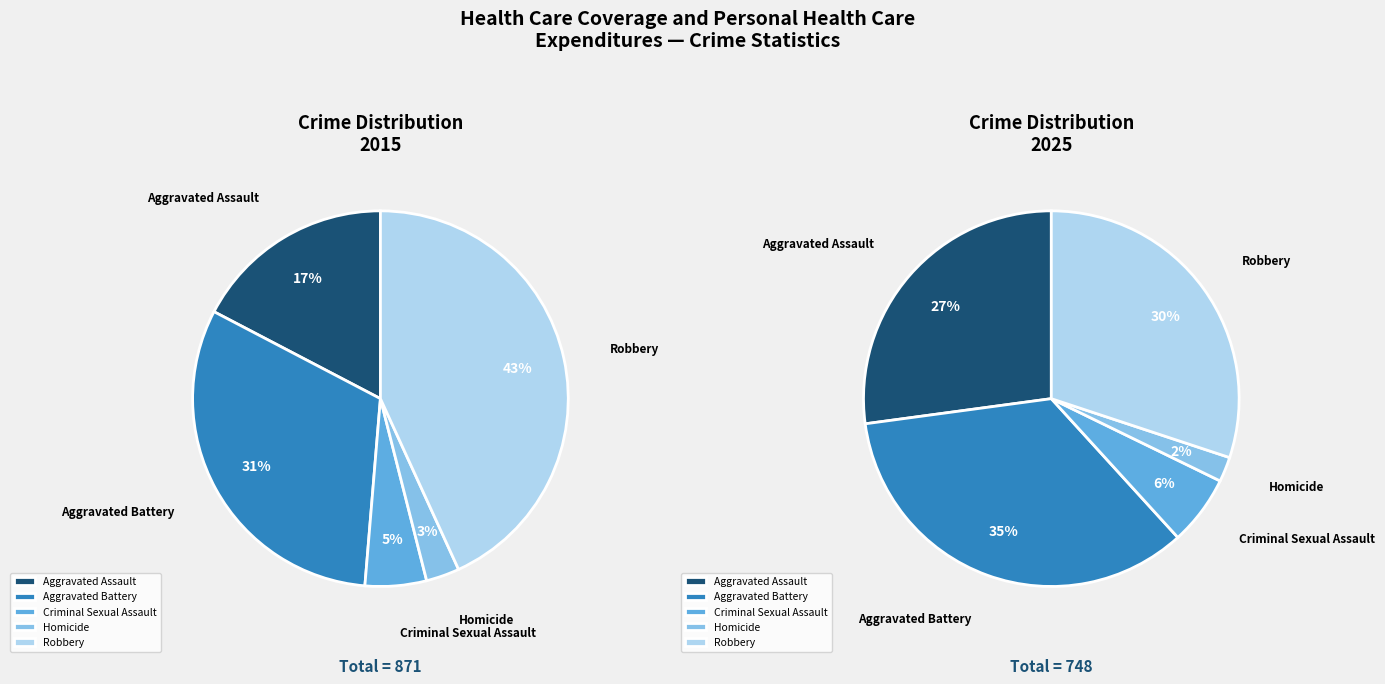

How many slices are in this pie chart?

5